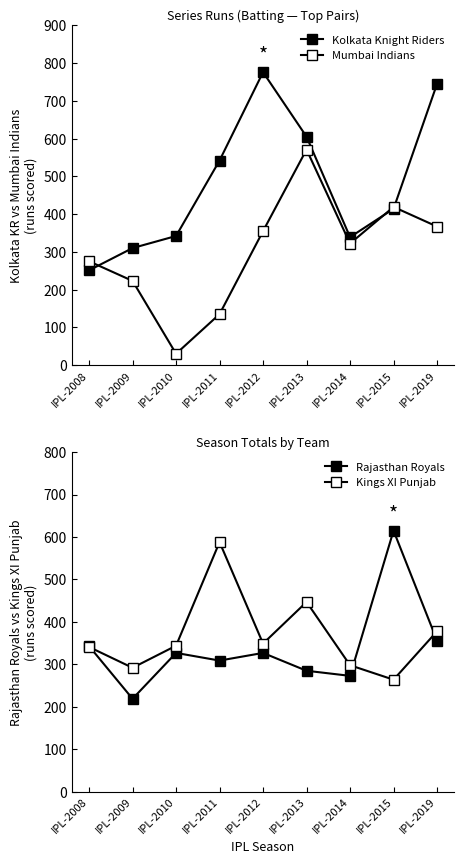

What is the total value across all series at IPL-2008?

1210